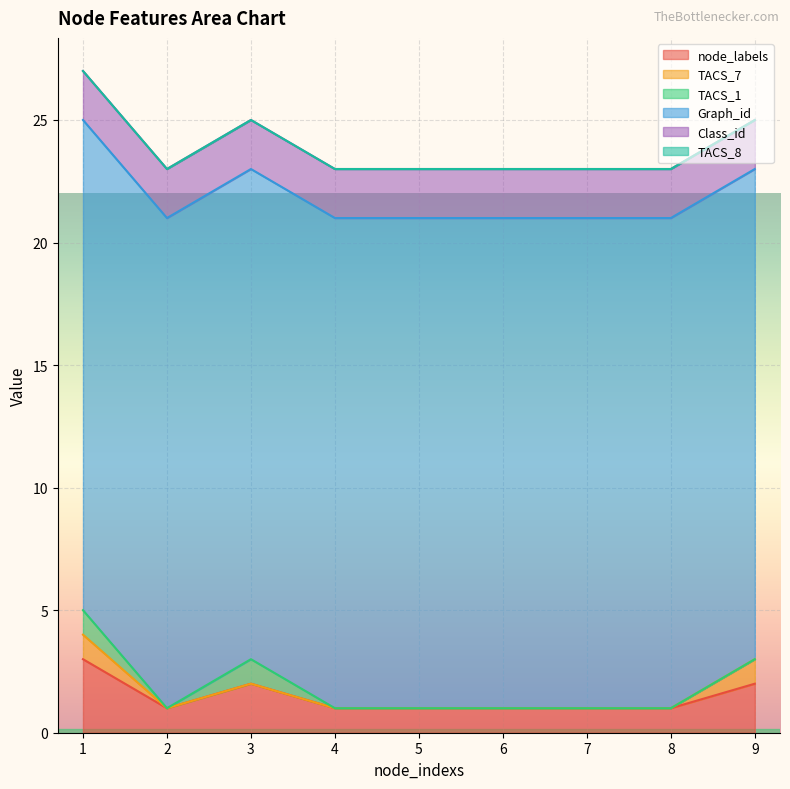

True or false: TACS_7 has a value of 0 at 2.

True